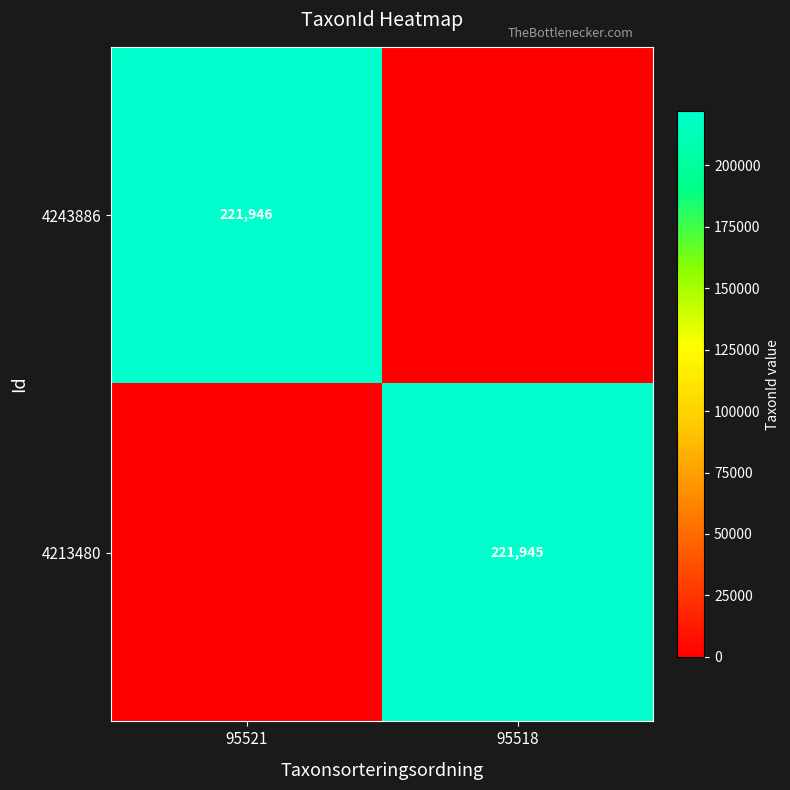

The 4243886 series shows 221946 at 95521. True or false?

True